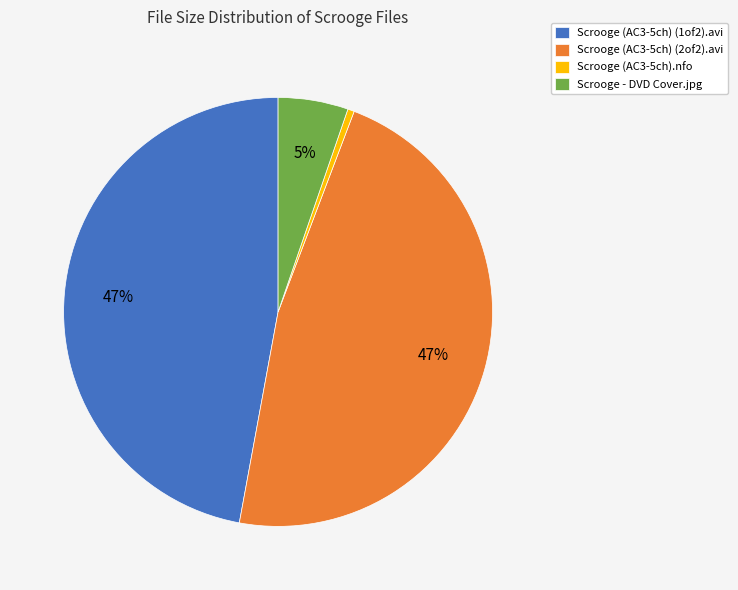

What is the smallest slice in the pie chart?

Scrooge (AC3-5ch).nfo